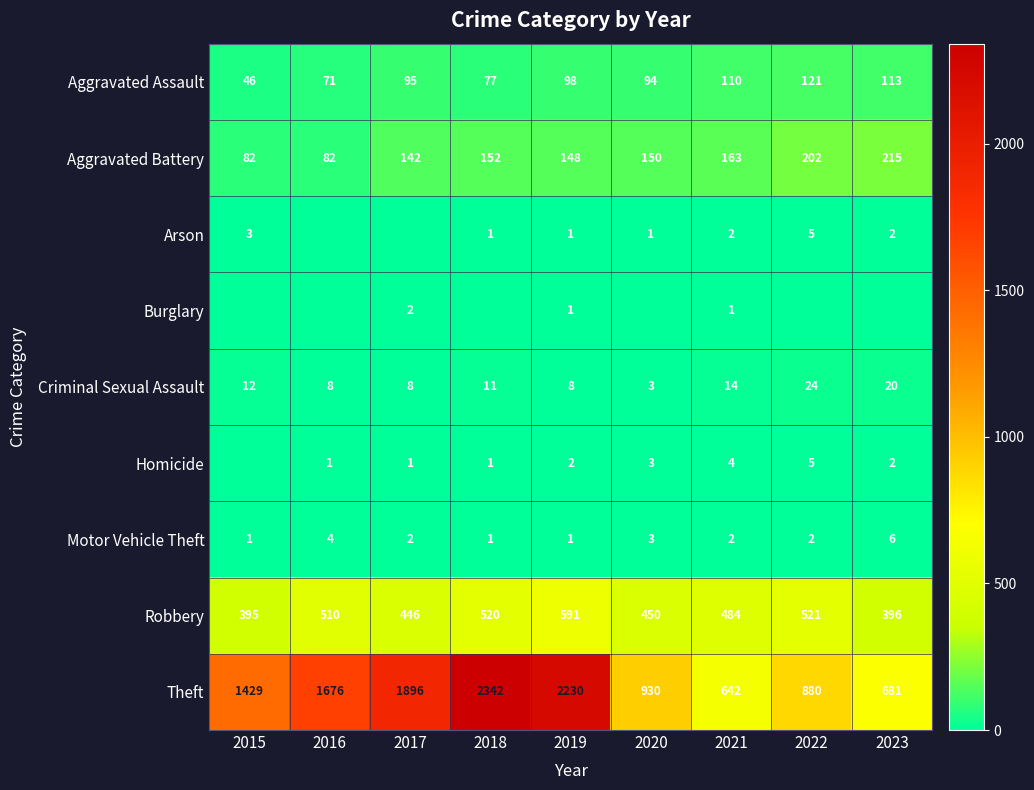

What is the maximum value for Criminal Sexual Assault?

24